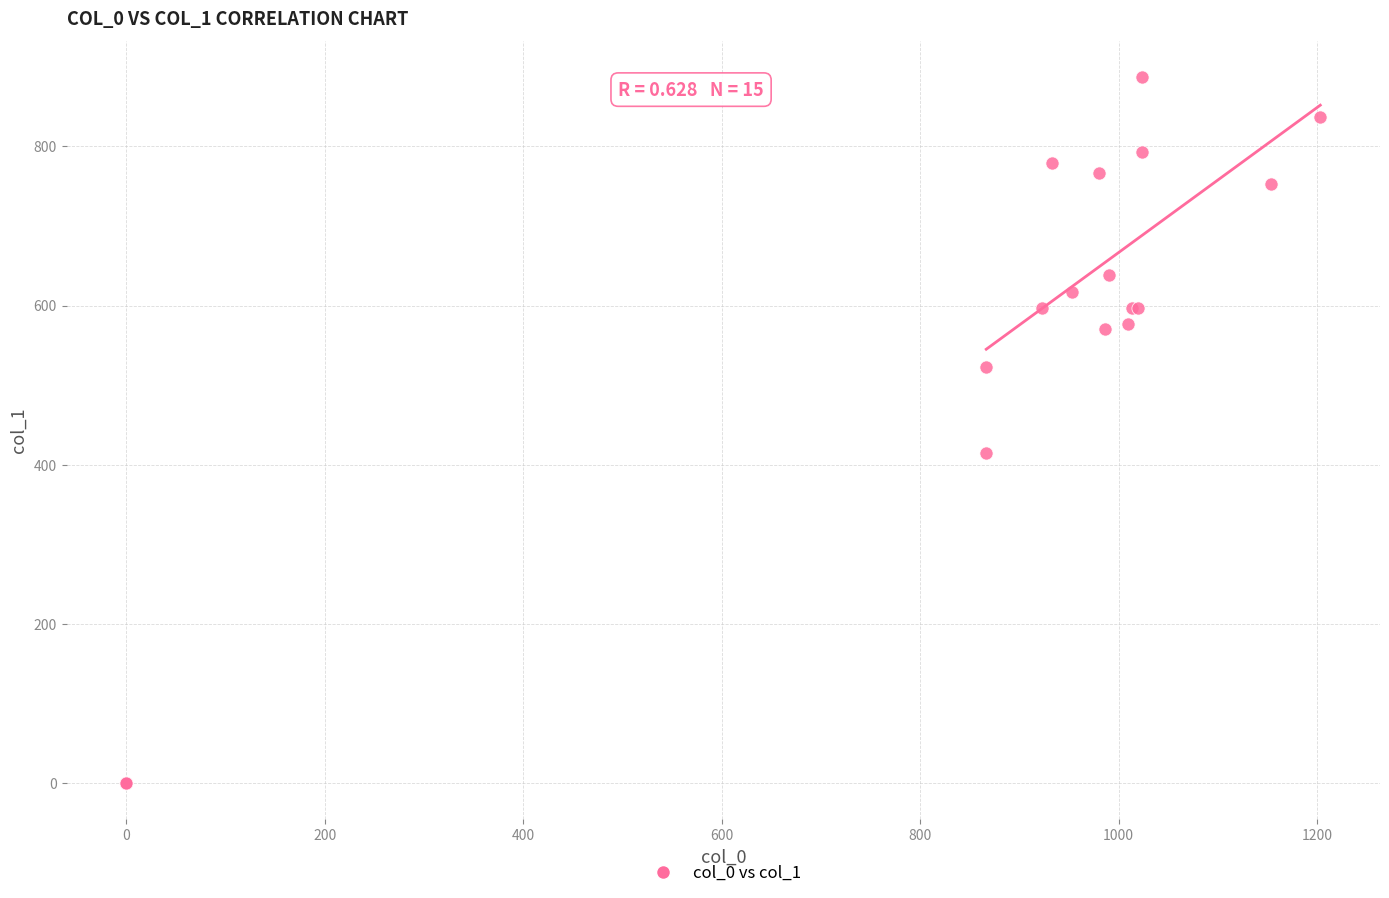

What Y value in the scatter plot is closest to 443?

415.1